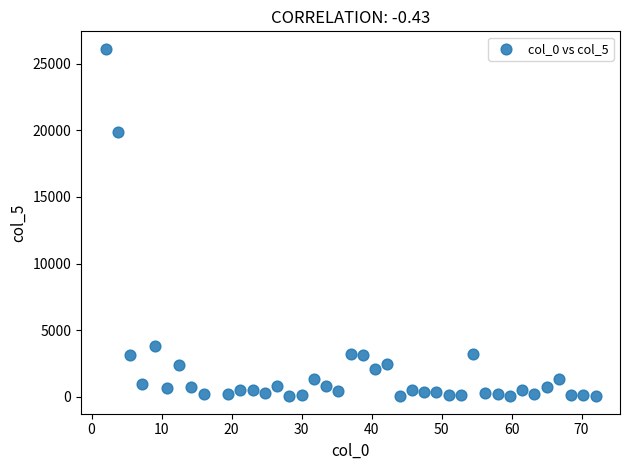

What Y value in the scatter plot is closest to 13075?

19887.6